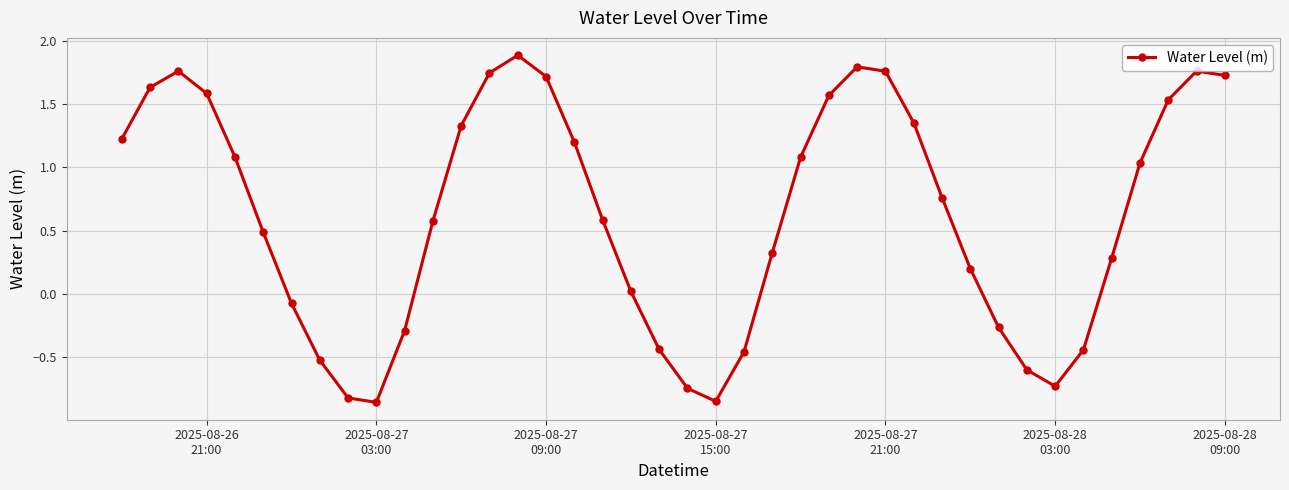

How many values are above zero?

27